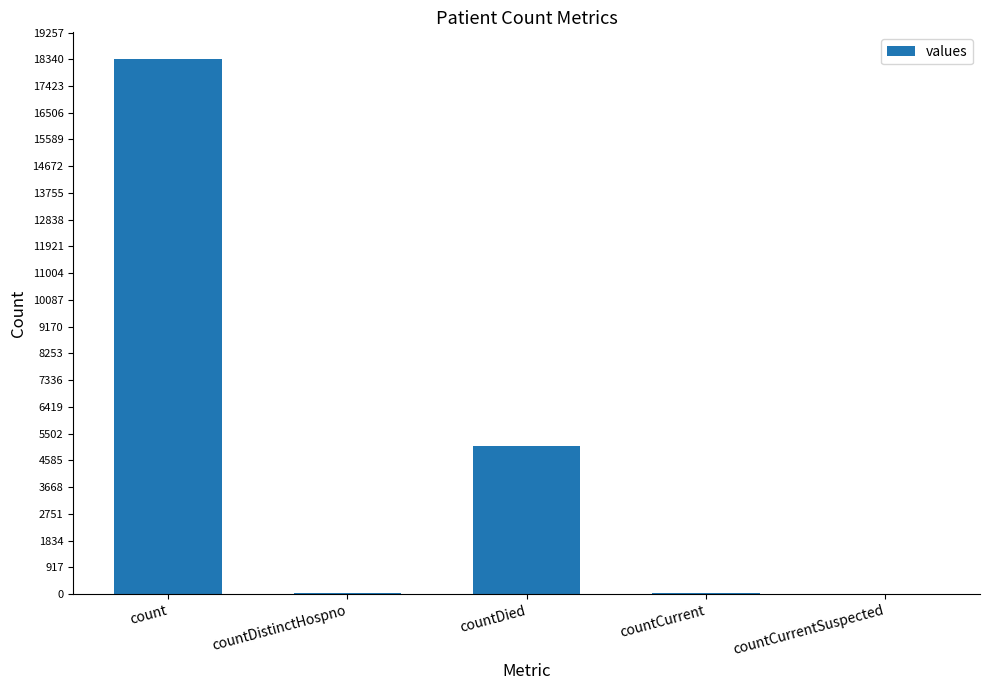

At which label is the value closest to 9173?

countDied